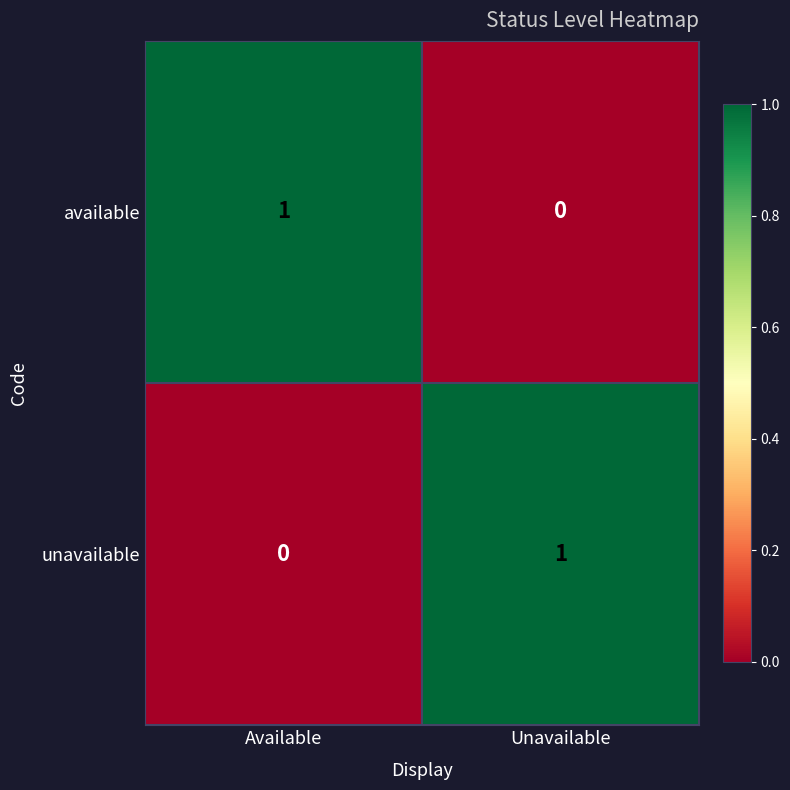

At Unavailable, list the series in order from smallest to largest.

available, unavailable